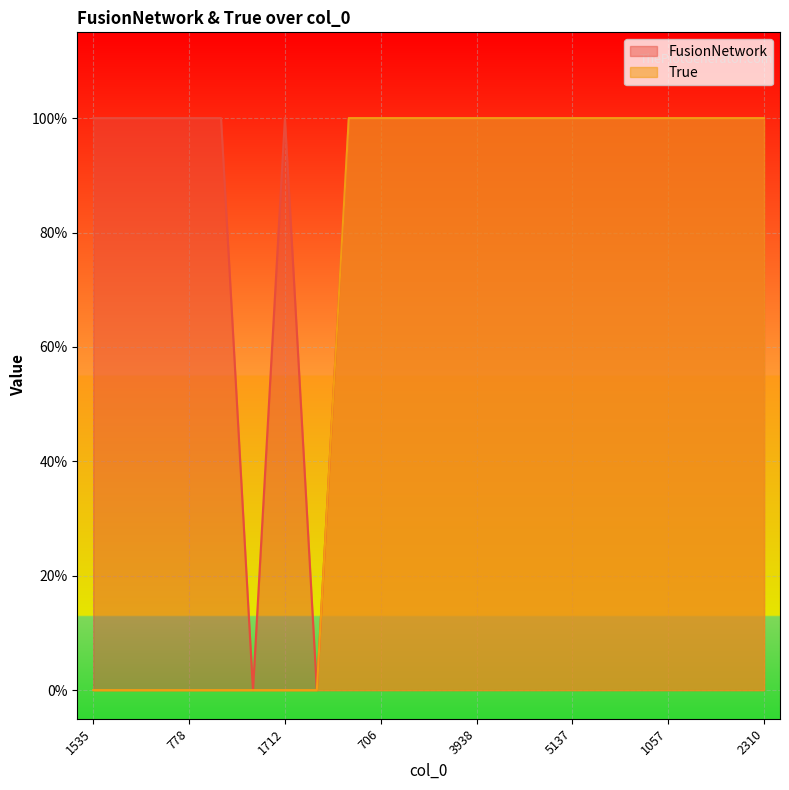

How many lines are shown in the chart?

2